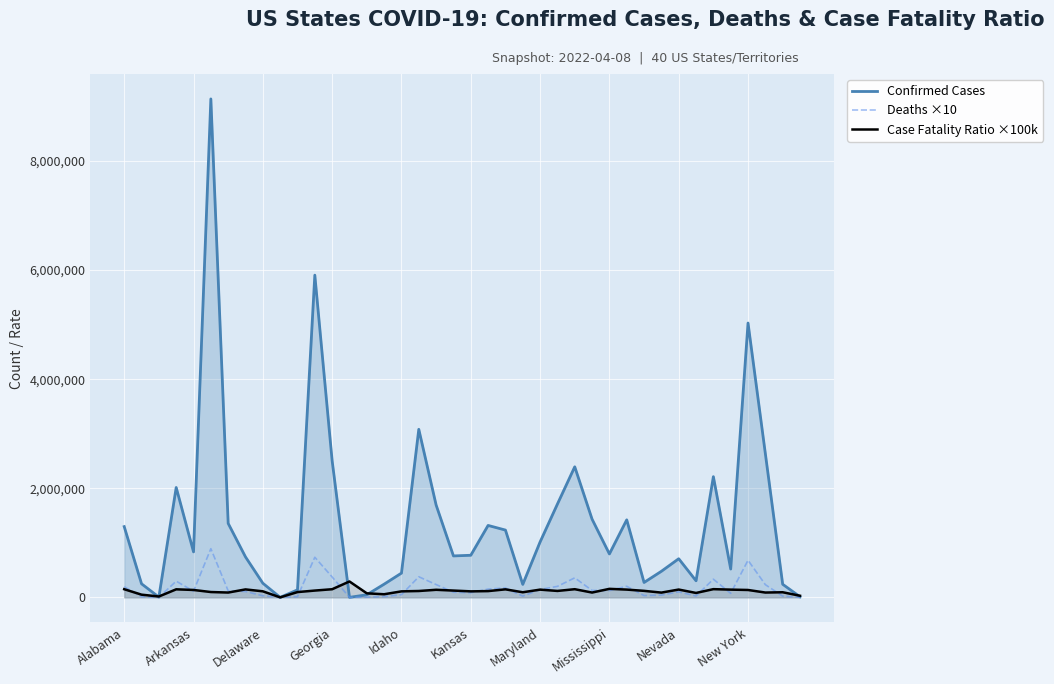

How many times do Deaths ×10 and Case Fatality Ratio ×100k cross each other?

19